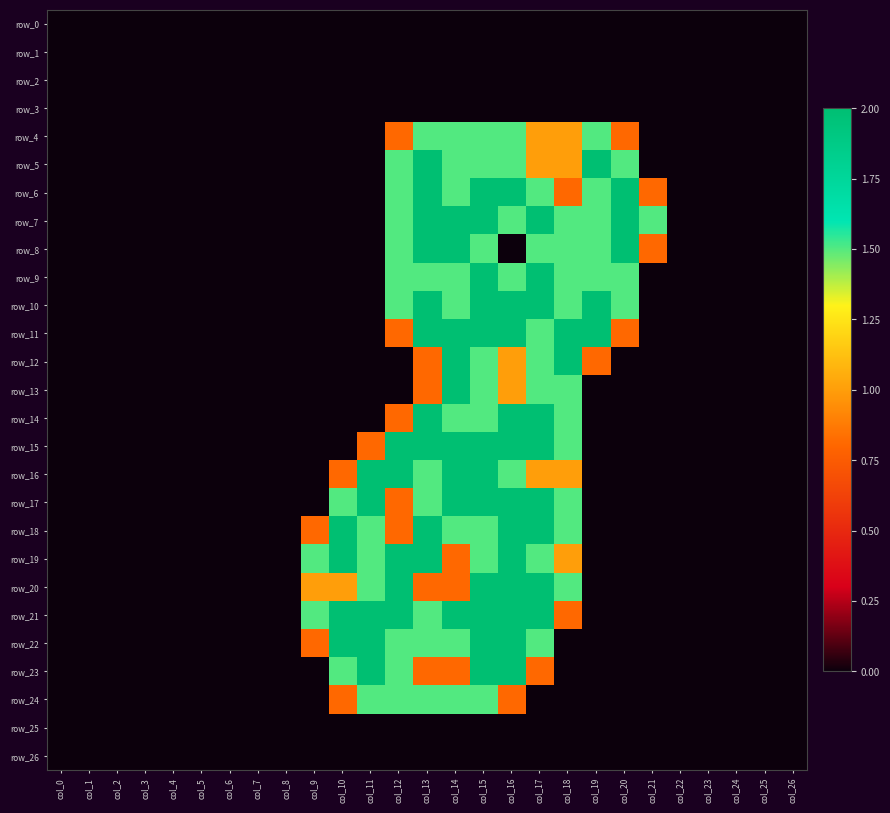

Is it true that row_12 equals -0.6 at col_26?

False